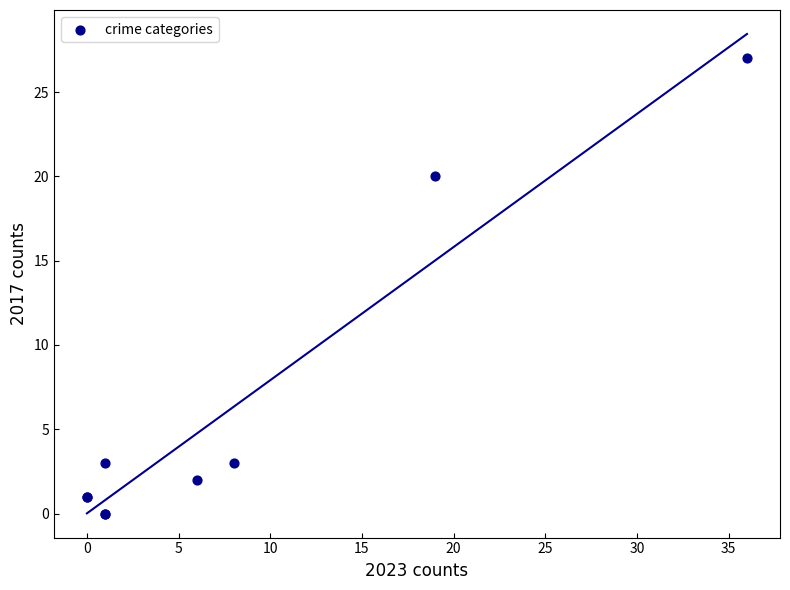

What Y value in the scatter plot is closest to 13?

20